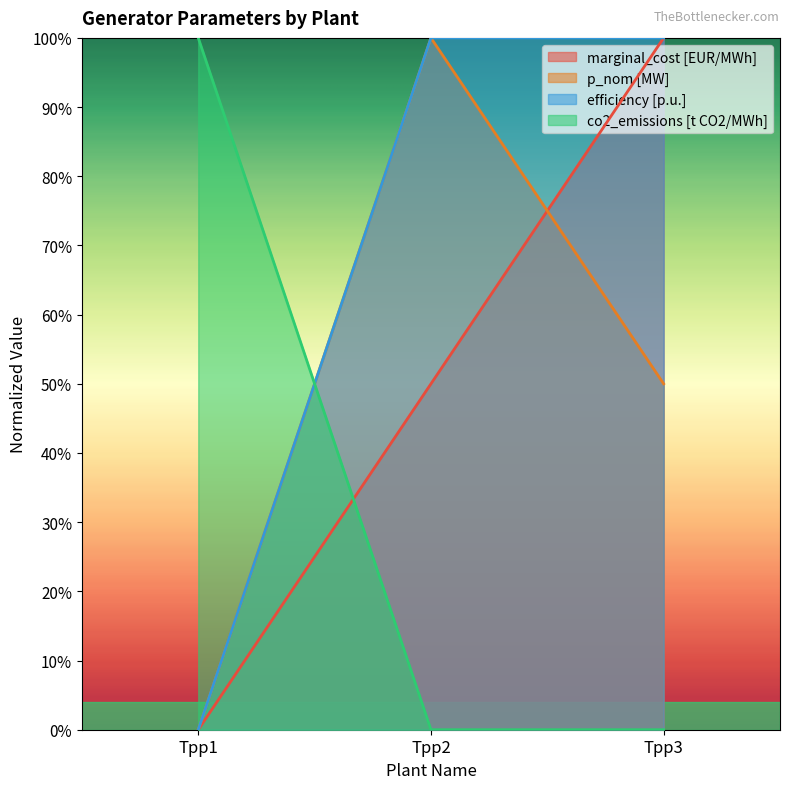

Between Tpp1 and Tpp3, which series saw the biggest shift?

marginal_cost [EUR/MWh]